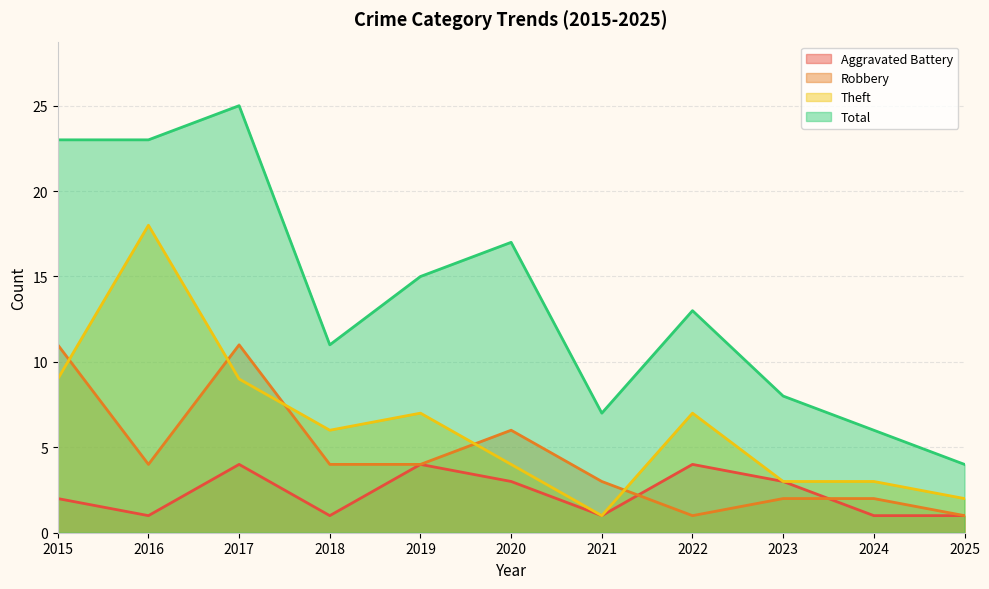

True or false: Aggravated Battery has more than 0 points higher than both neighbors.

True